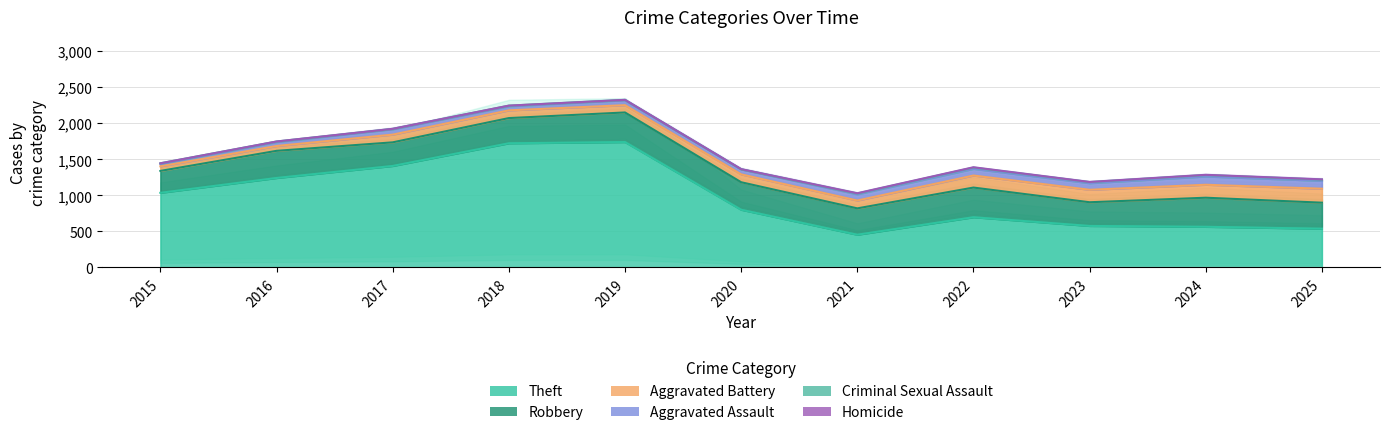

At 2022, list the series in order from largest to smallest.

Theft, Robbery, Aggravated Battery, Aggravated Assault, Criminal Sexual Assault, Homicide